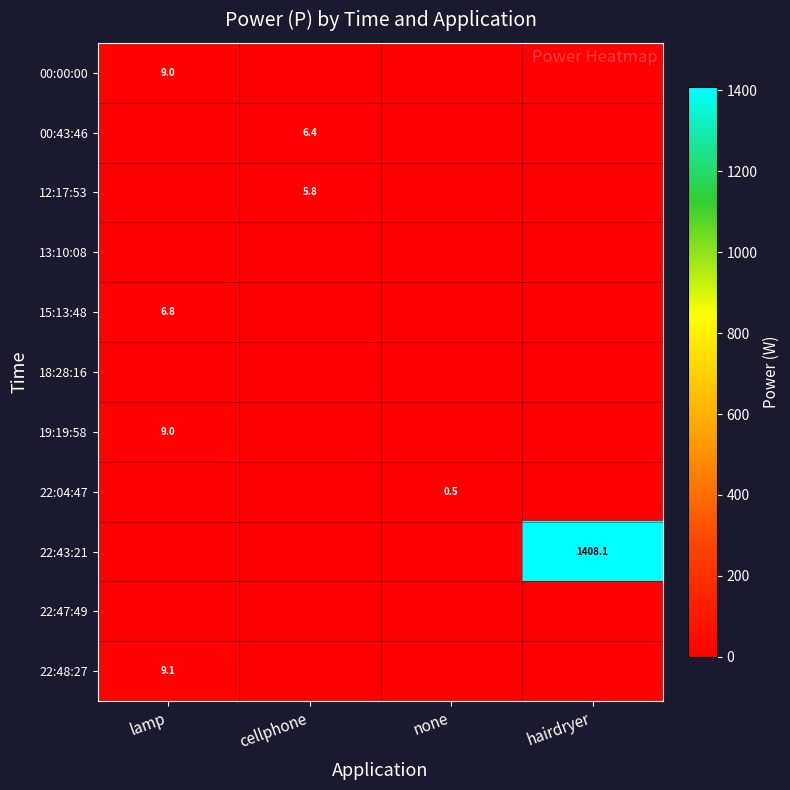

What is the total value across all series at hairdryer?

1408.1